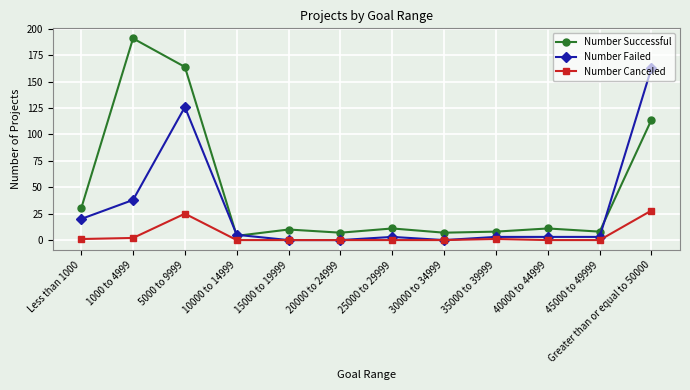

What is the maximum value shown in the chart?

191